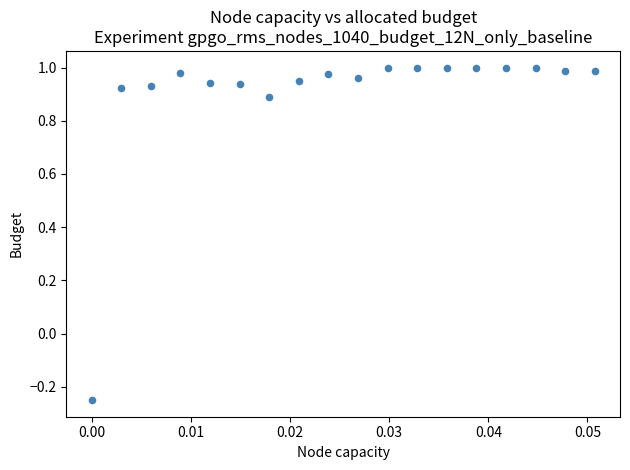

Count the number of points in this scatter plot.

18